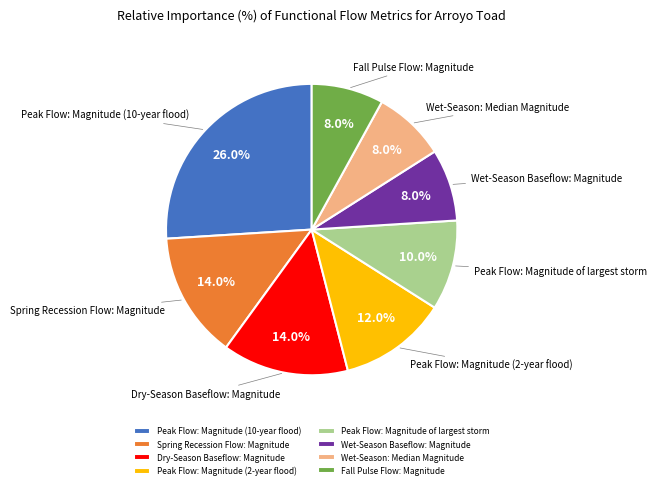

The Wet-Season Baseflow: Magnitude slice represents 8% of the pie. True or false?

True